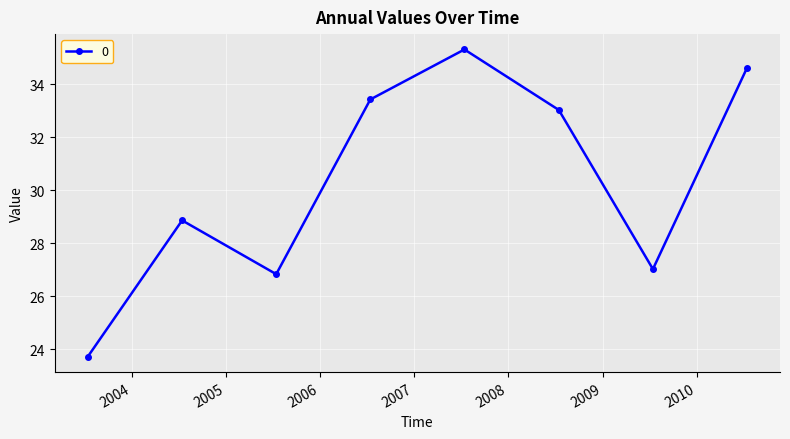

What is the difference between the second highest and second lowest values?

7.8